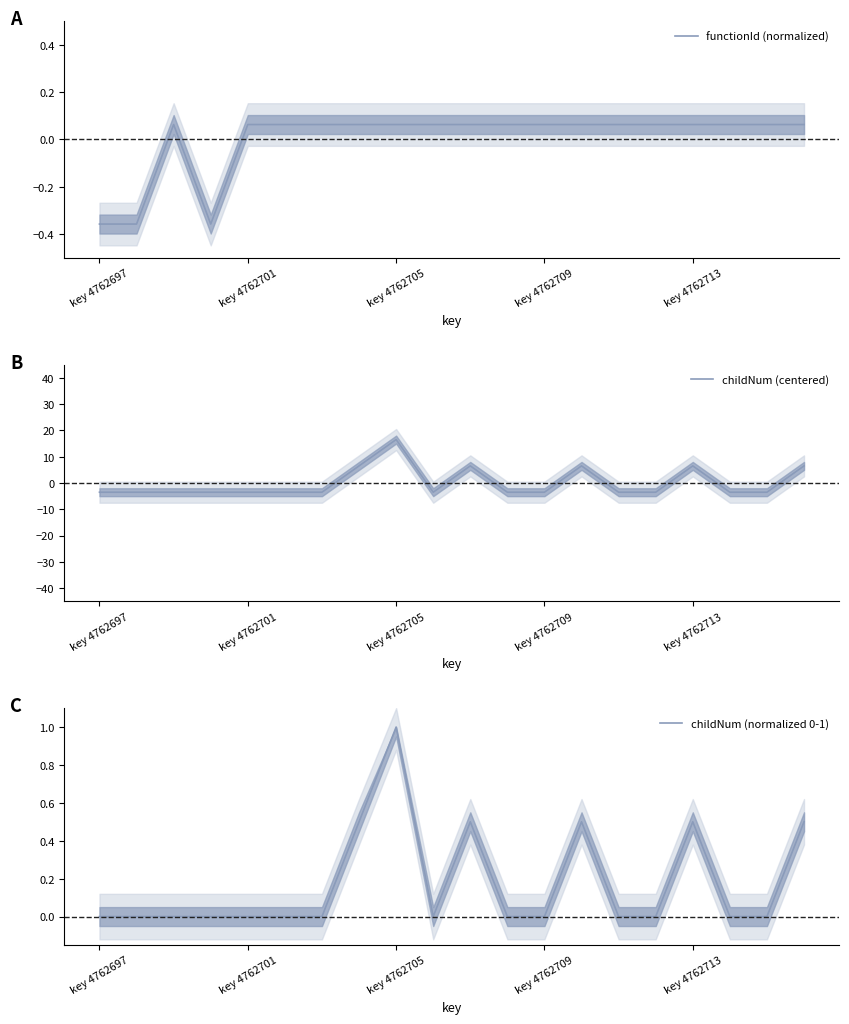

What is the spread (max minus min) of values at key 4762705?

3.6